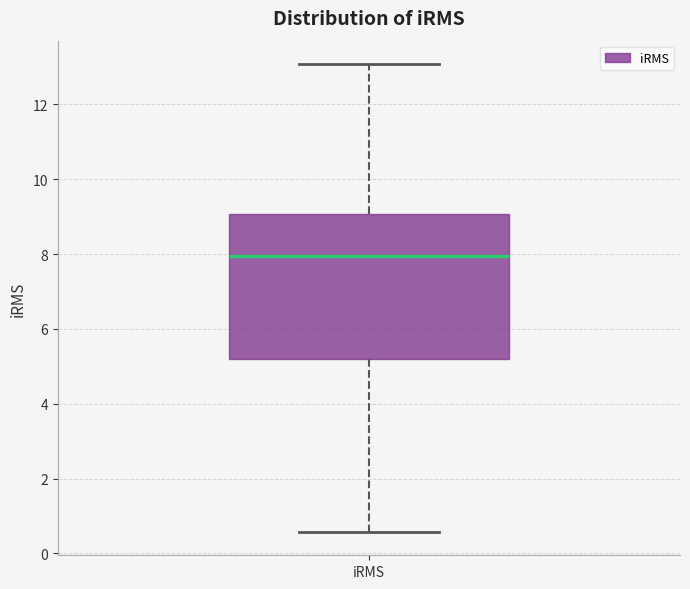

Where does the upper whisker of the box for iRMS end on the y-axis? The values are not printed on the chart, so give them approximately, as read against the axis.

13.0